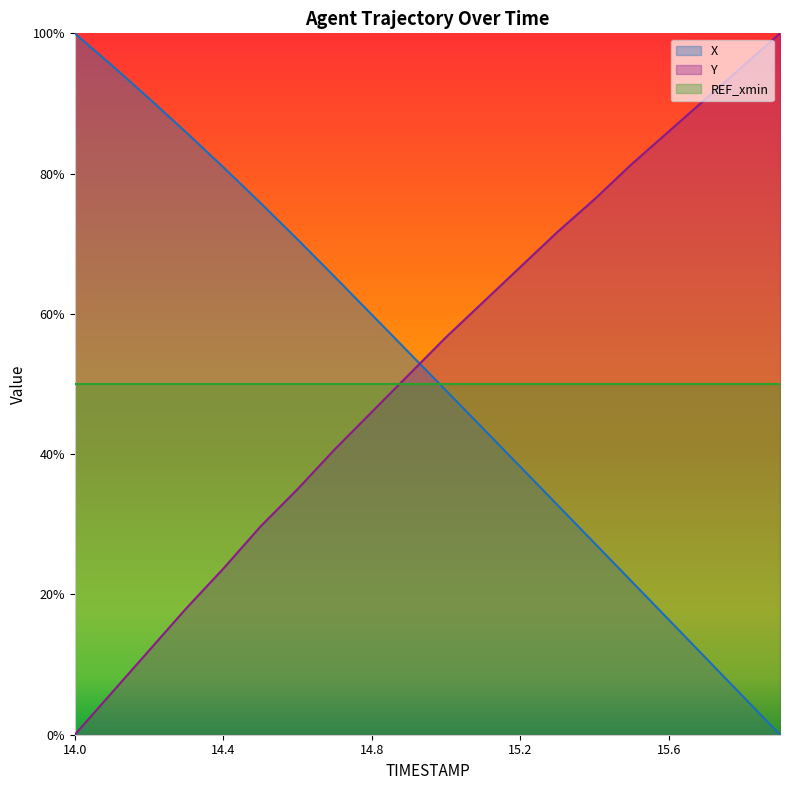

How many values in Y are above zero?

19